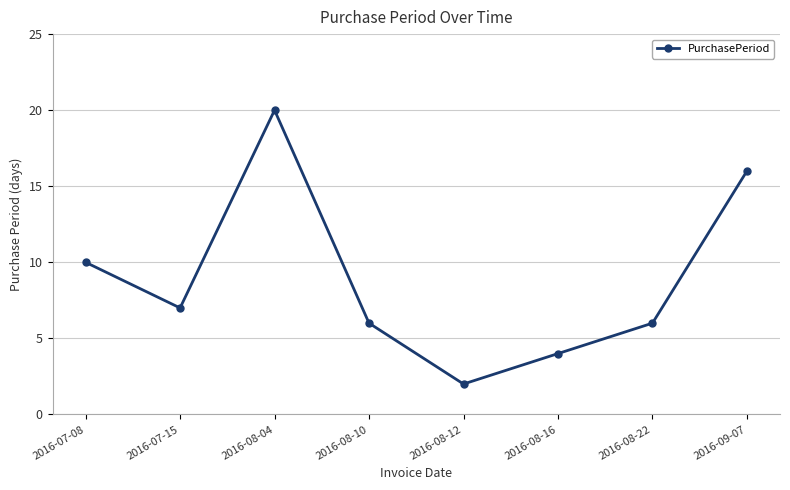

Is it true that the value at 2016-08-10 is 6?

True